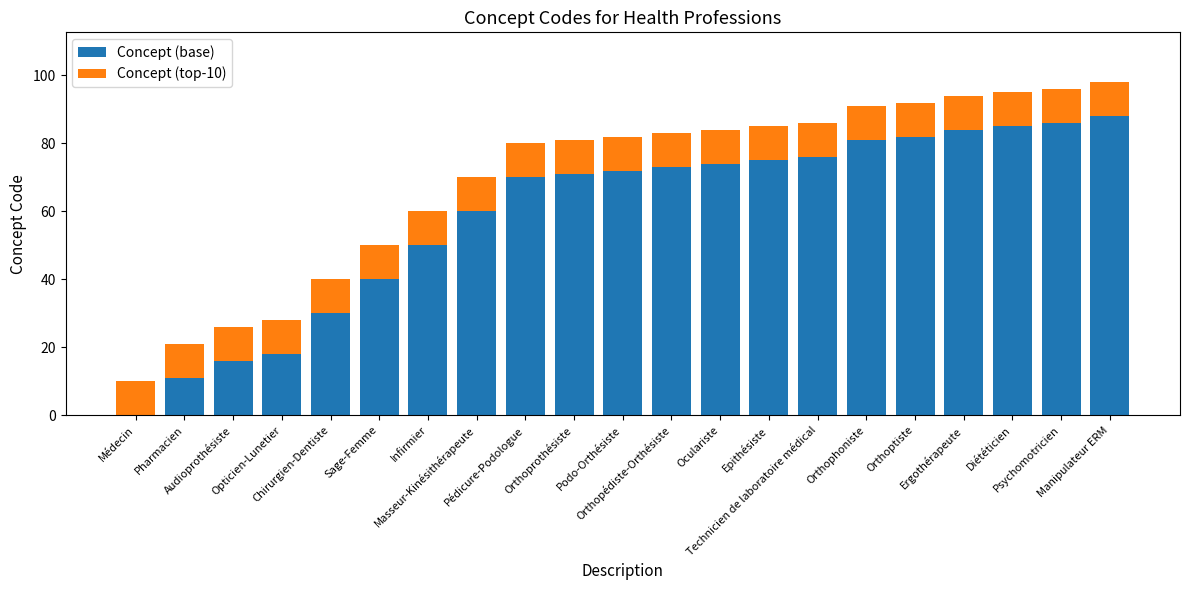

What is the sum of all Concept (base) values?

1242